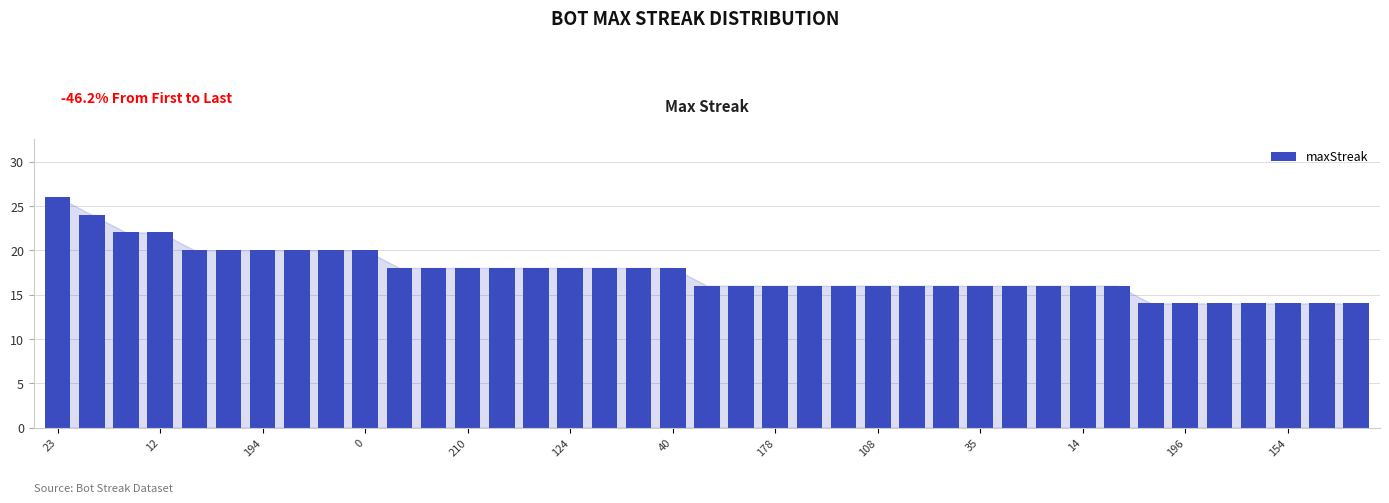

What is the minimum value shown in the chart?

14